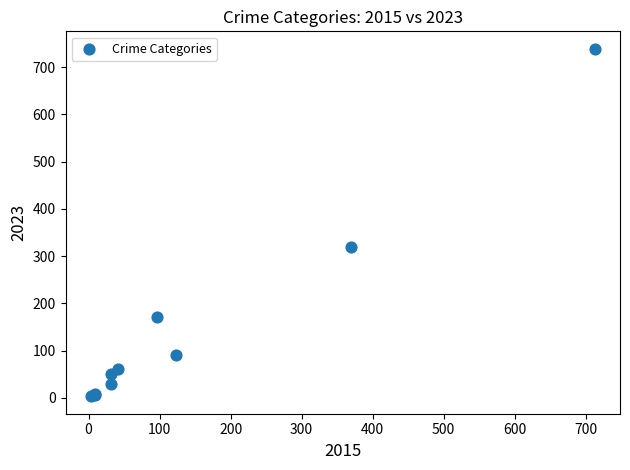

What Y value in the scatter plot is closest to 371?

319